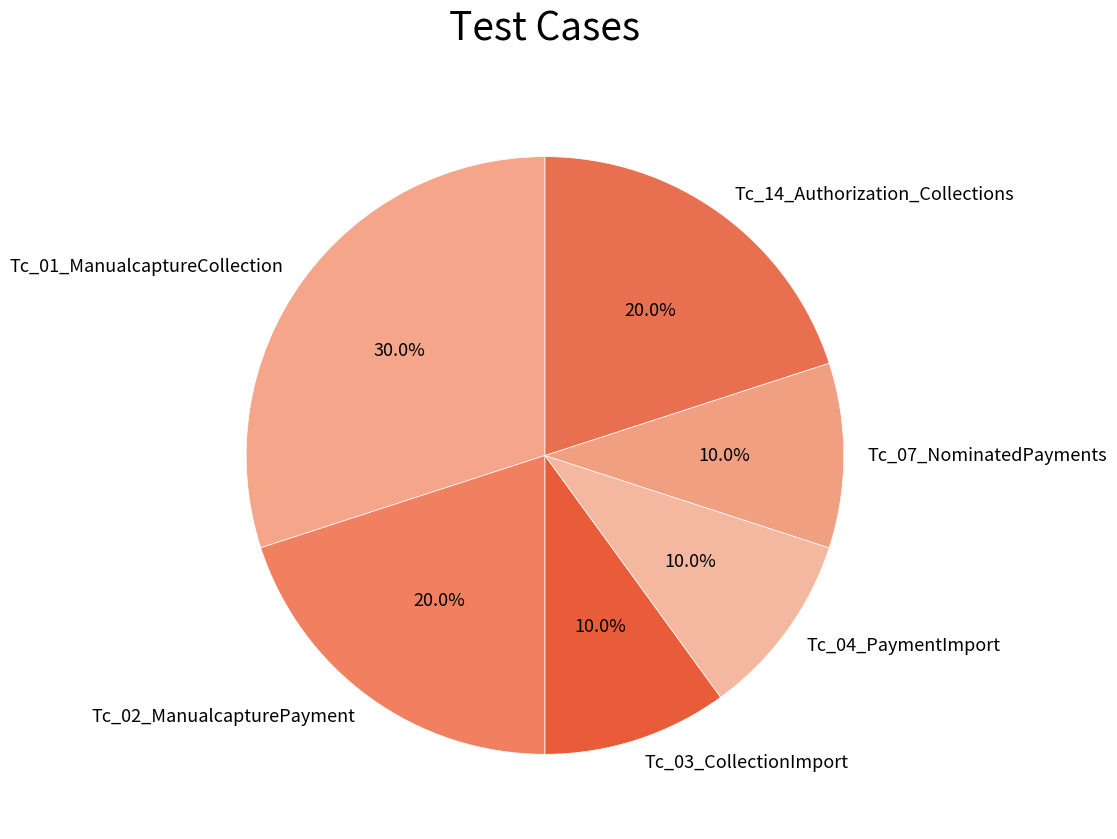

Does Tc_04_PaymentImport represent more than half of the total?

No